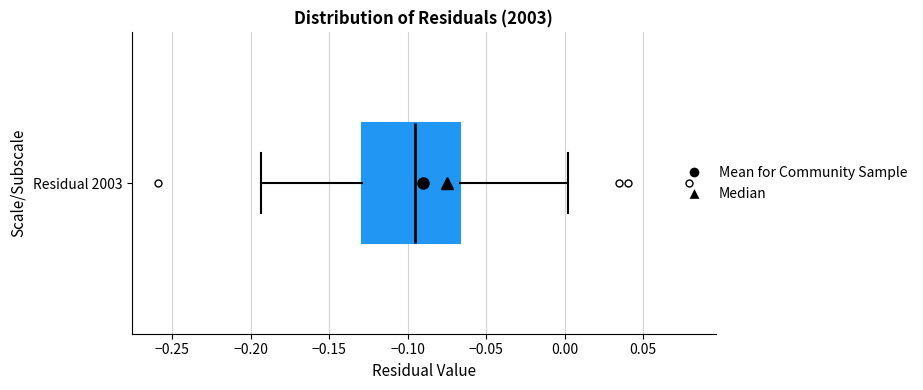

Where is the left edge of the box for Residual 2003 on the x-axis? The values are not printed on the chart, so give them approximately, as read against the axis.

-0.130